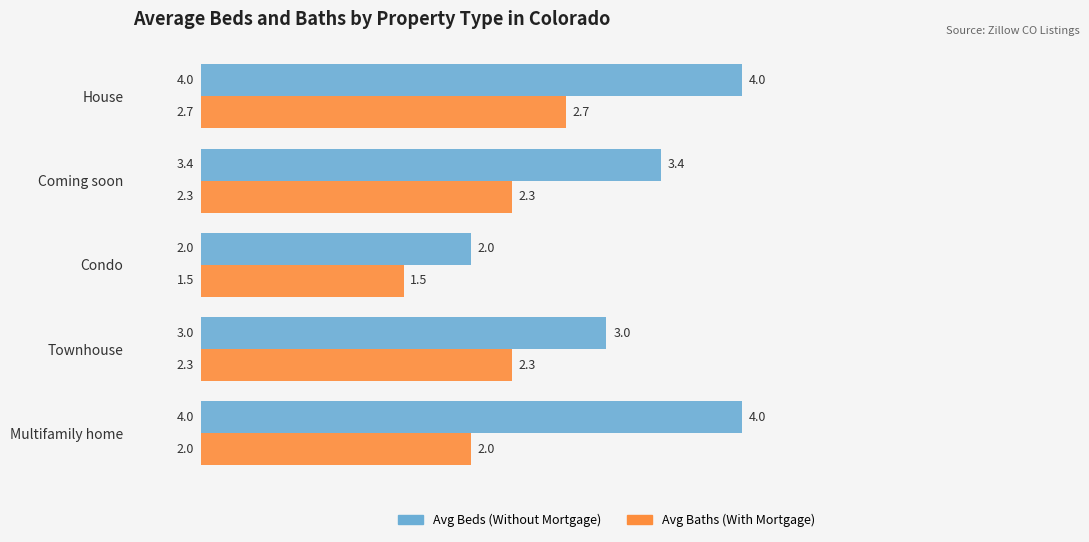

At which category is the sum across all series the highest?

House